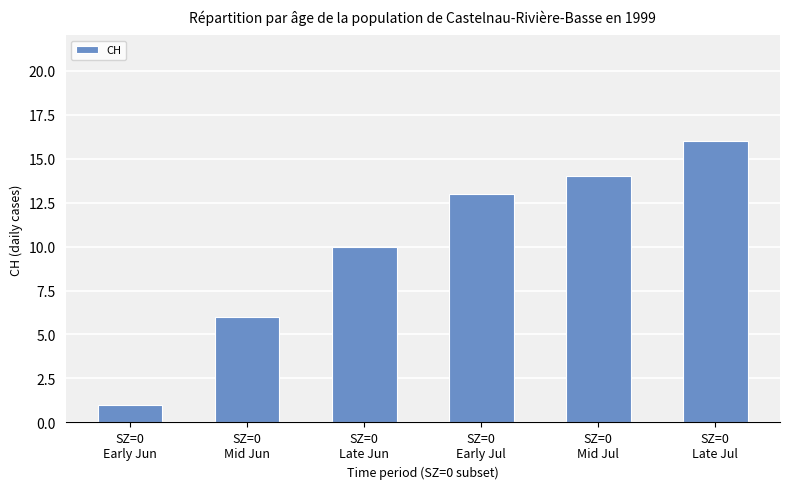

What is the value of the 2nd bar from the left?

6